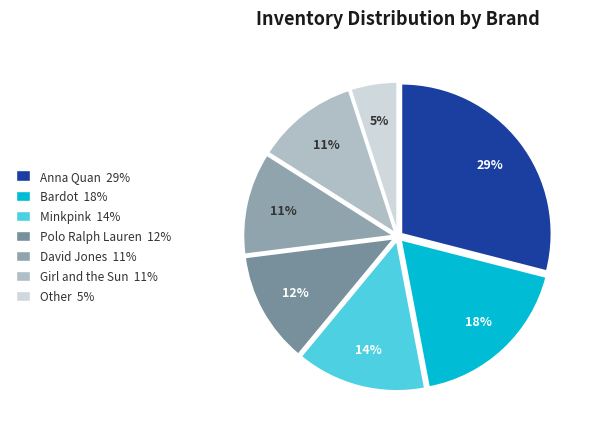

Count the number of slices in the pie.

7